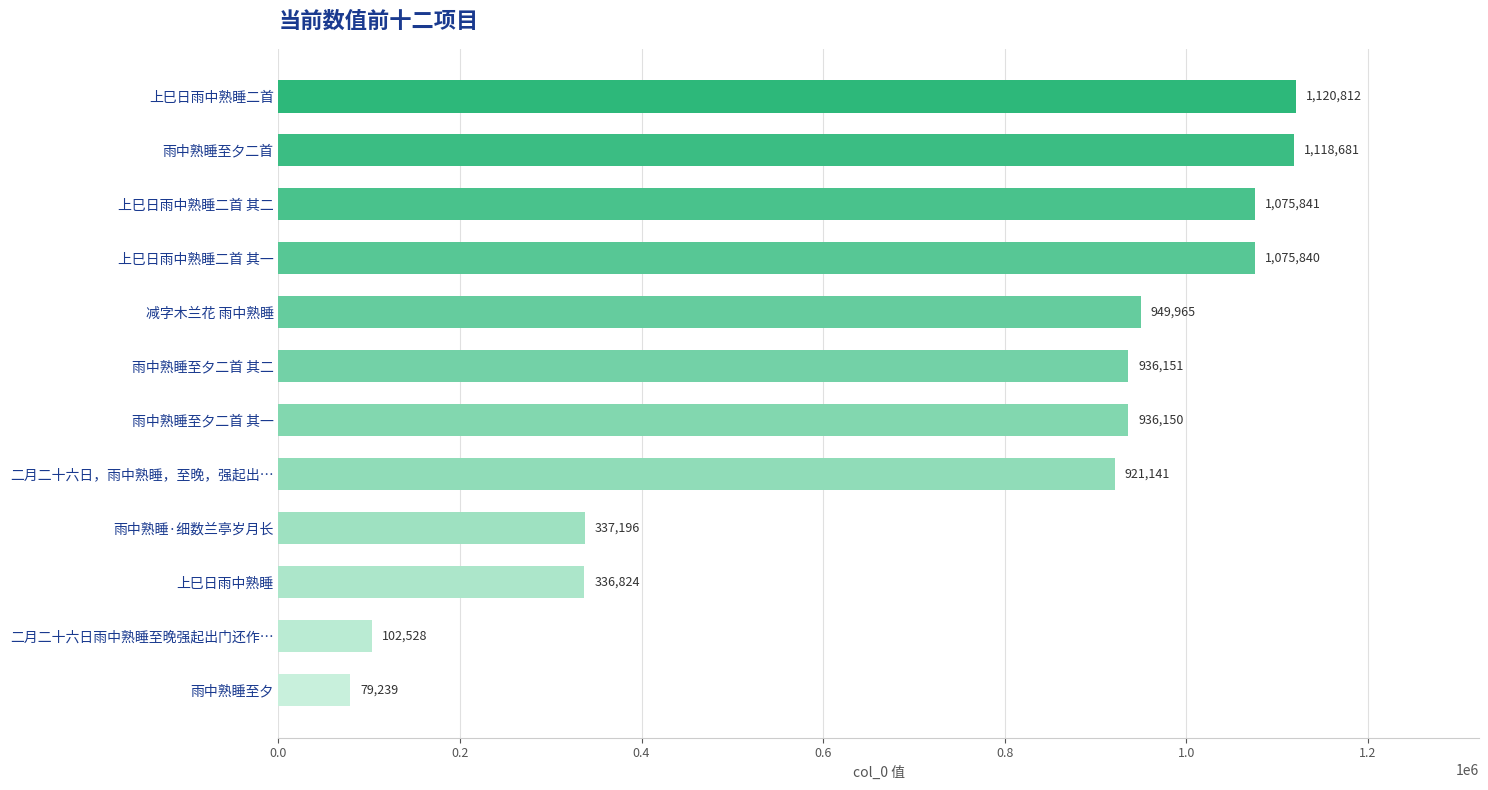

What is the value of the 2nd bar from the top?

1118681